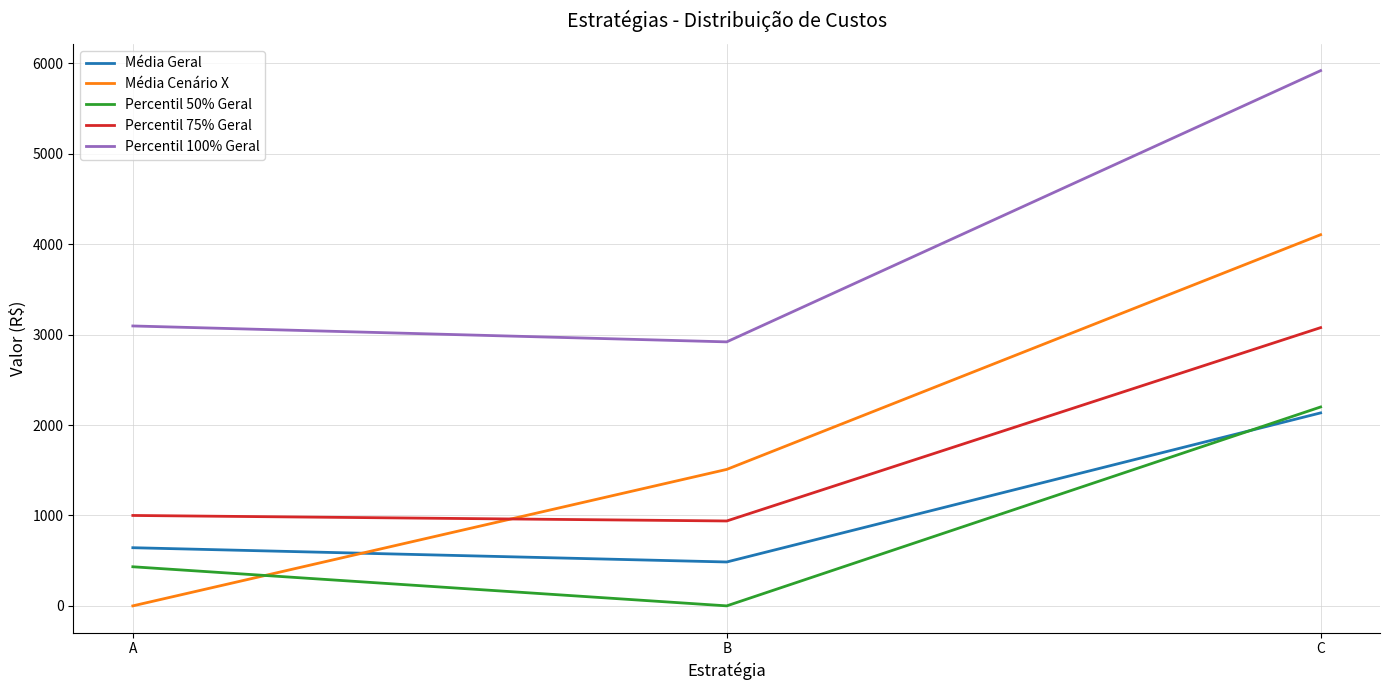

Count the number of data series in this chart.

5